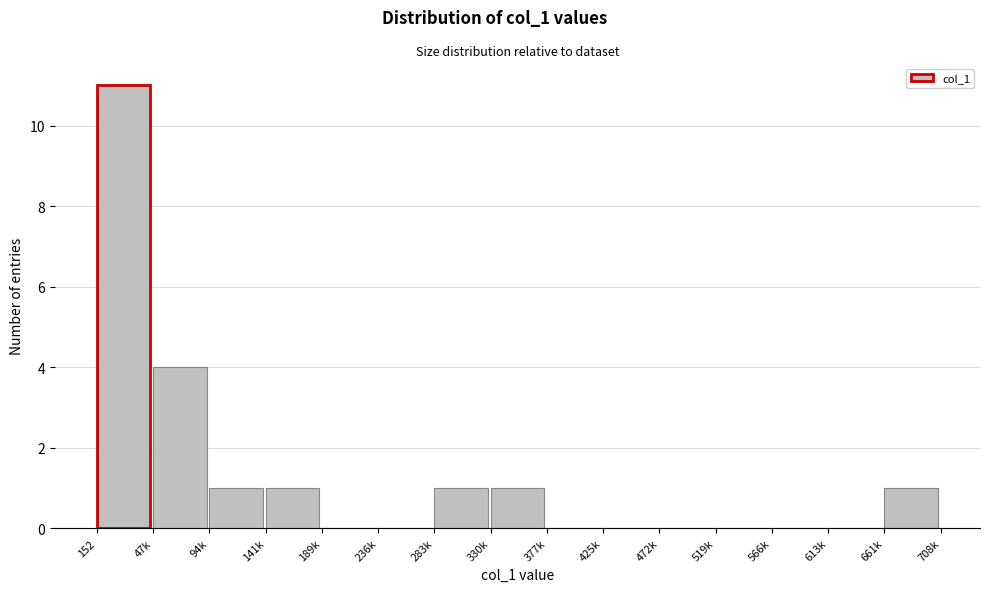

Reading right to left, list all the values displayed in this chart.

661k=1	613k=0	566k=0	519k=0	472k=0	425k=0	377k=0	330k=1	283k=1	236k=0	189k=0	141k=1	94k=1	47k=4	152=11